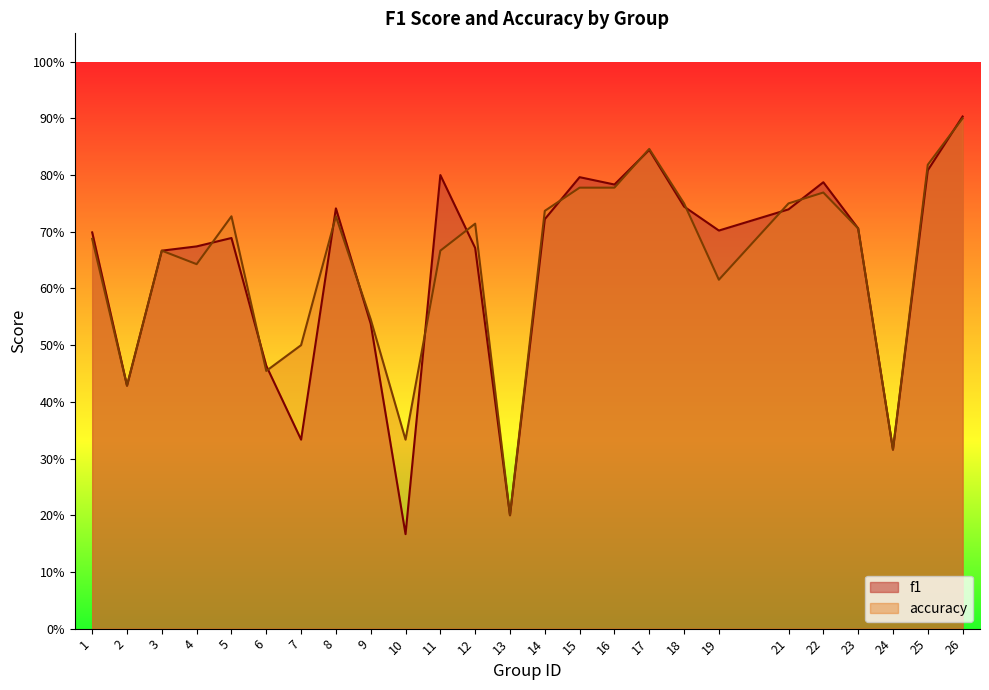

Which series has the largest range (max minus min)?

f1